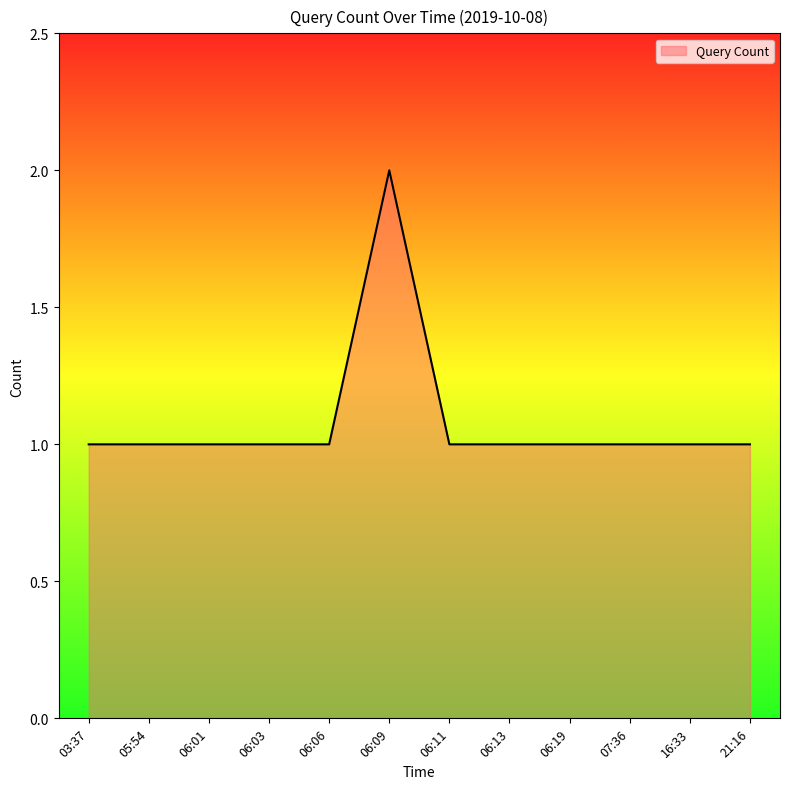

Is it true that the value at 06:03 is 1?

True